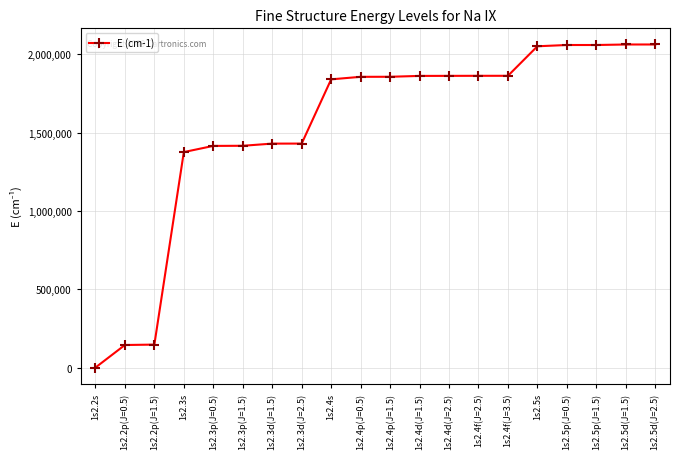

What is the label of the 3rd point from the left?

1s2.2p(J=1.5)